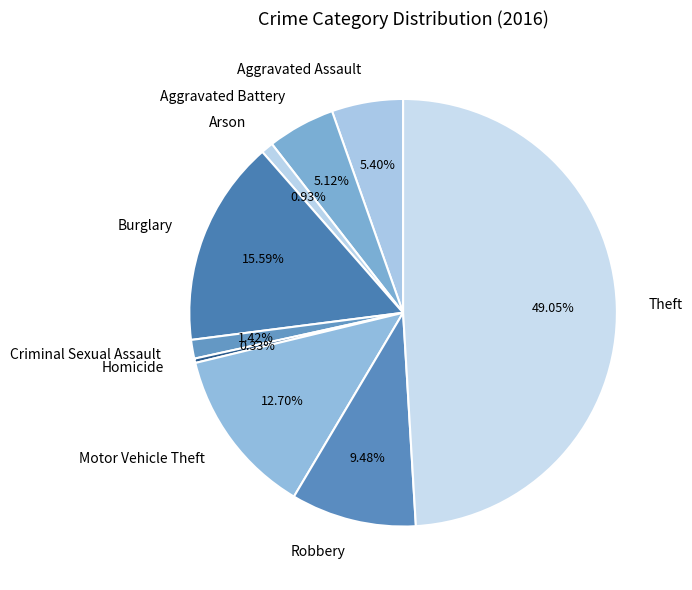

Which category has the smallest portion of the pie?

Homicide